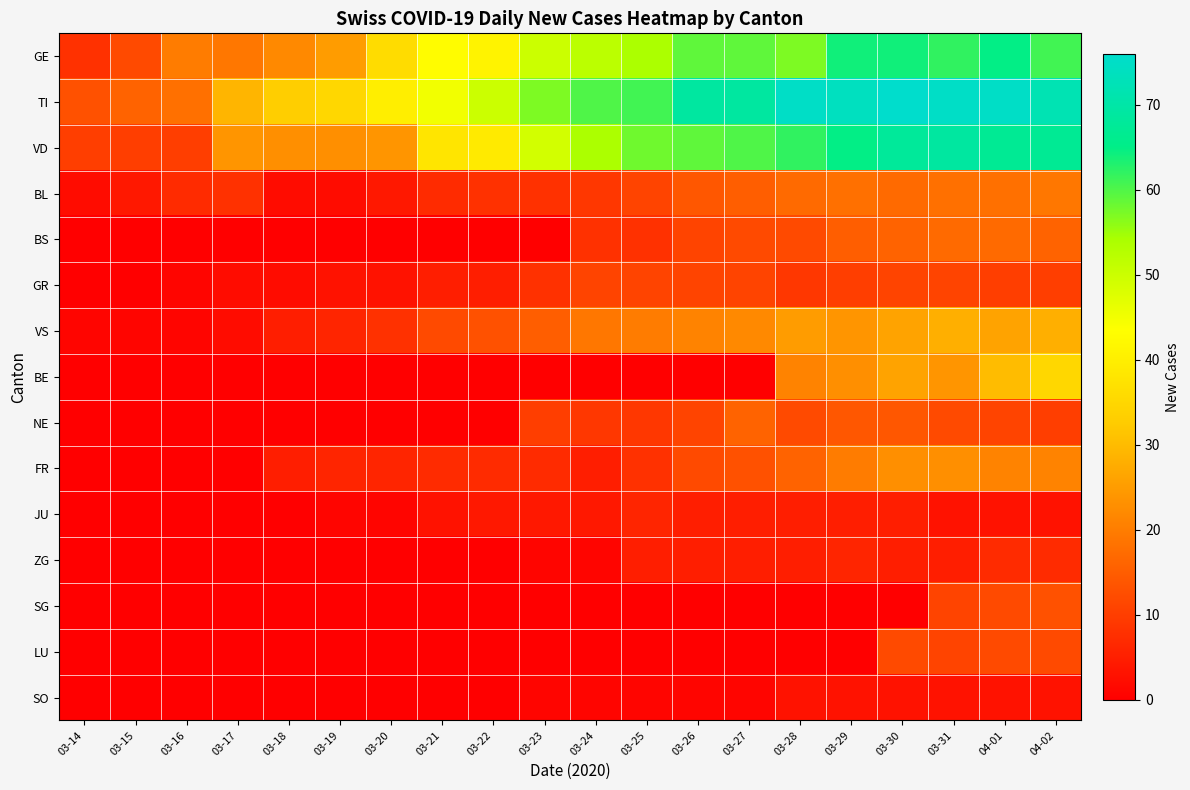

Rank the series at 03-29 from lowest to highest value.

SG, LU, SO, JU, ZG, GR, NE, BS, BL, FR, BE, VS, GE, VD, TI